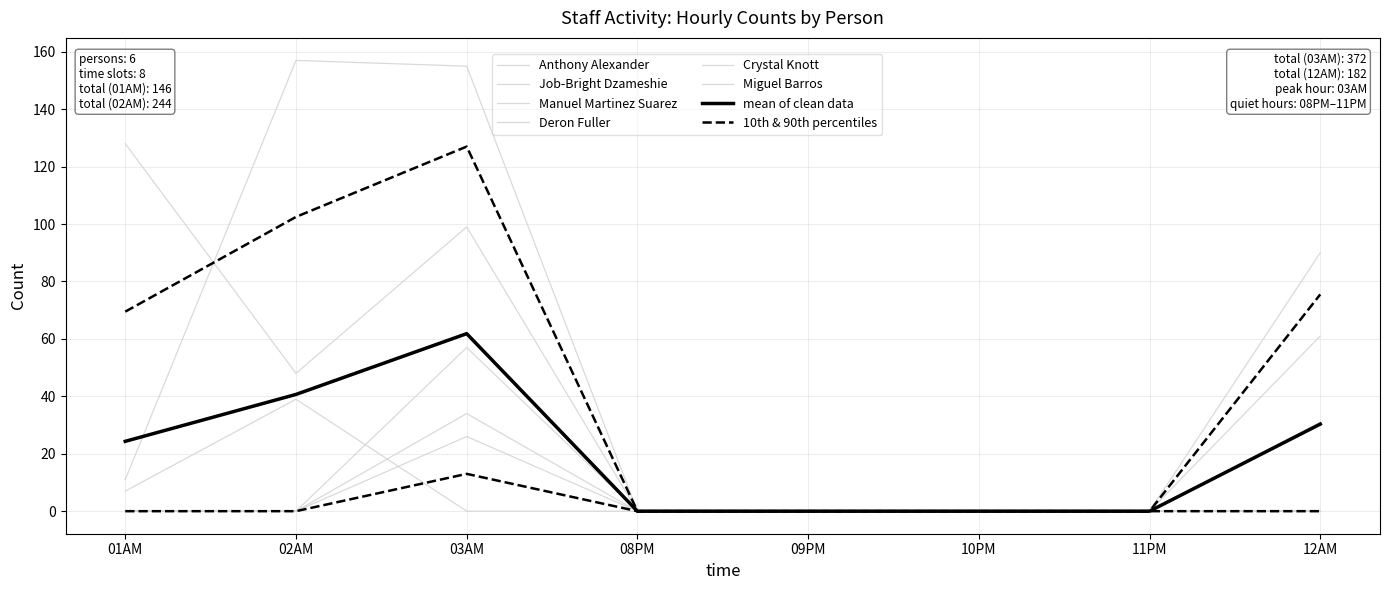

True or false: Deron Fuller and Job-Bright Dzameshie cross at least once.

False